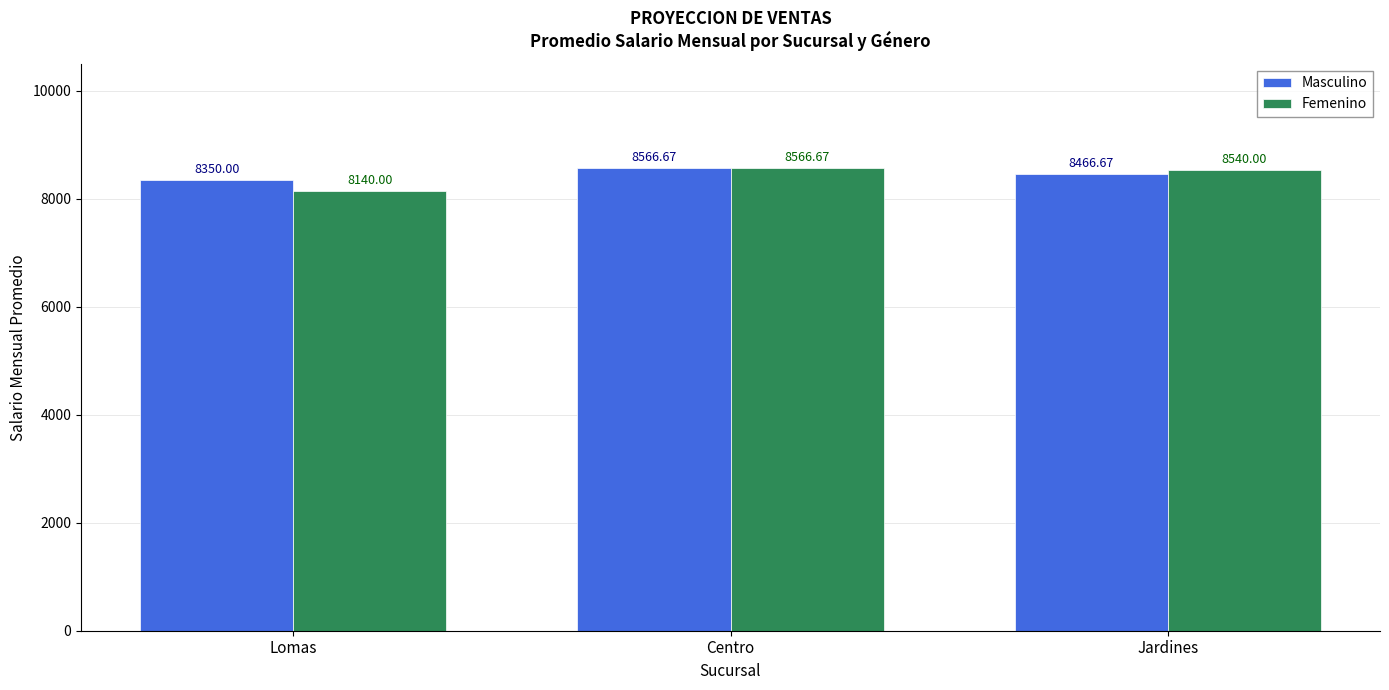

Where is Femenino nearest to the value 8353?

Jardines